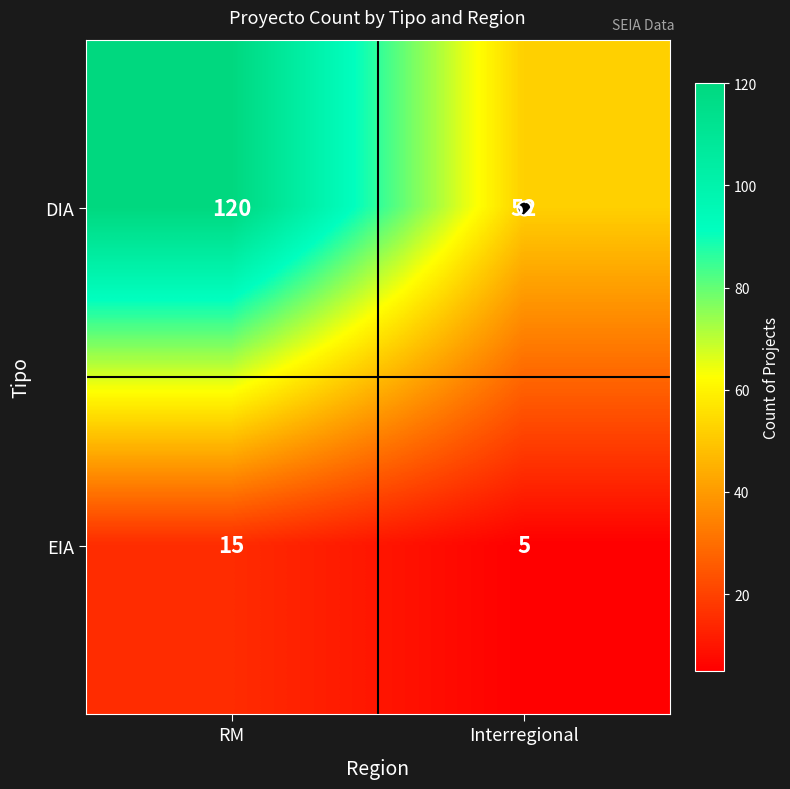

Count the number of categories in the chart.

2